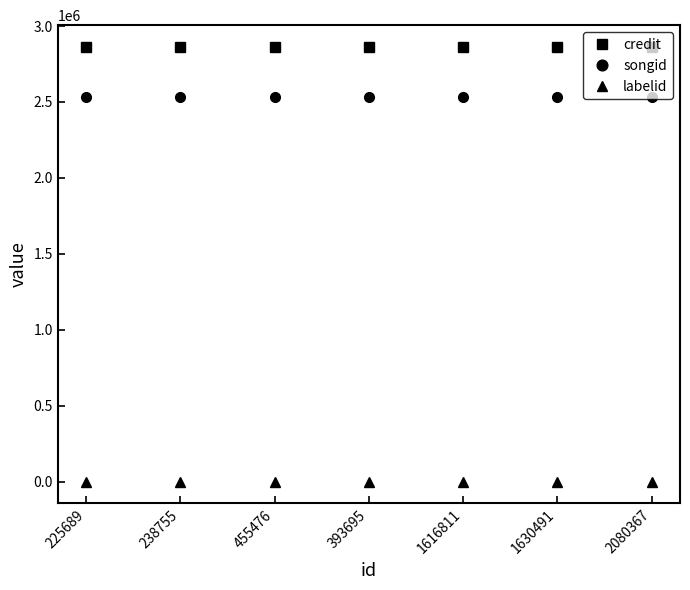

How many lines are shown in the chart?

3